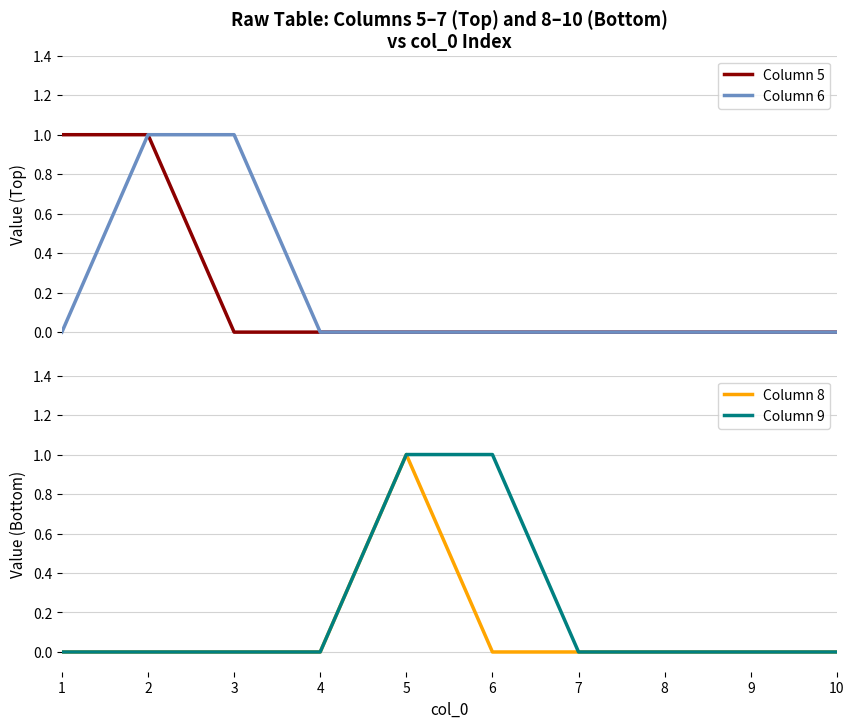

Which series has the widest spread of values?

Column 5